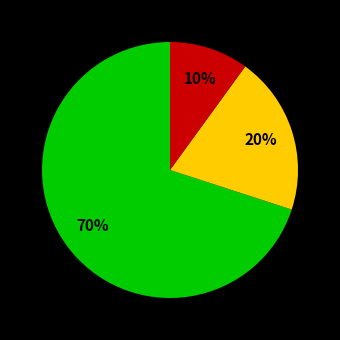

How many slices are in this pie chart?

3